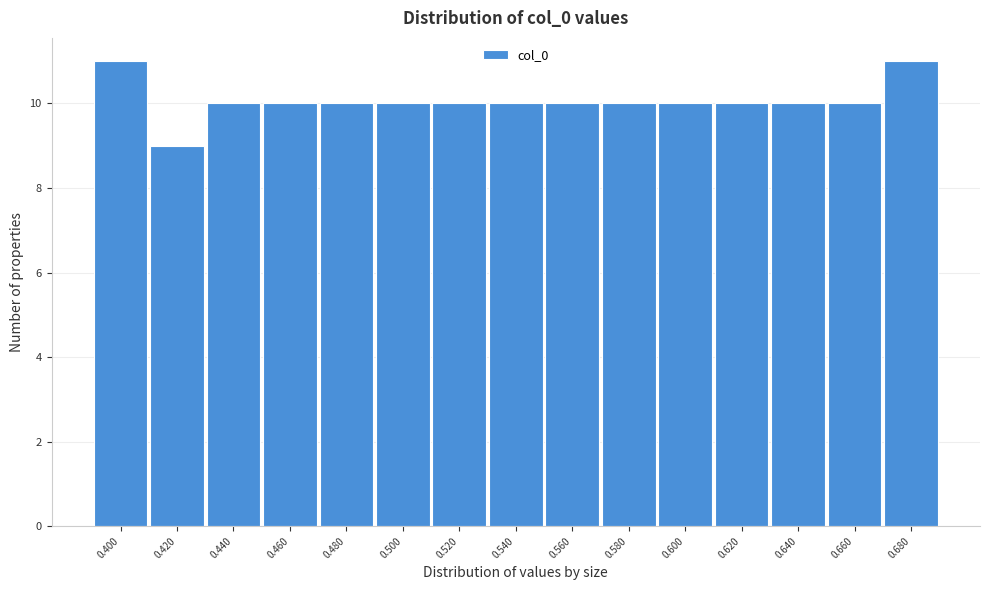

Reading right to left, what are all the values shown in this chart?

0.680=11	0.660=10	0.640=10	0.620=10	0.600=10	0.580=10	0.560=10	0.540=10	0.520=10	0.500=10	0.480=10	0.460=10	0.440=10	0.420=9	0.400=11